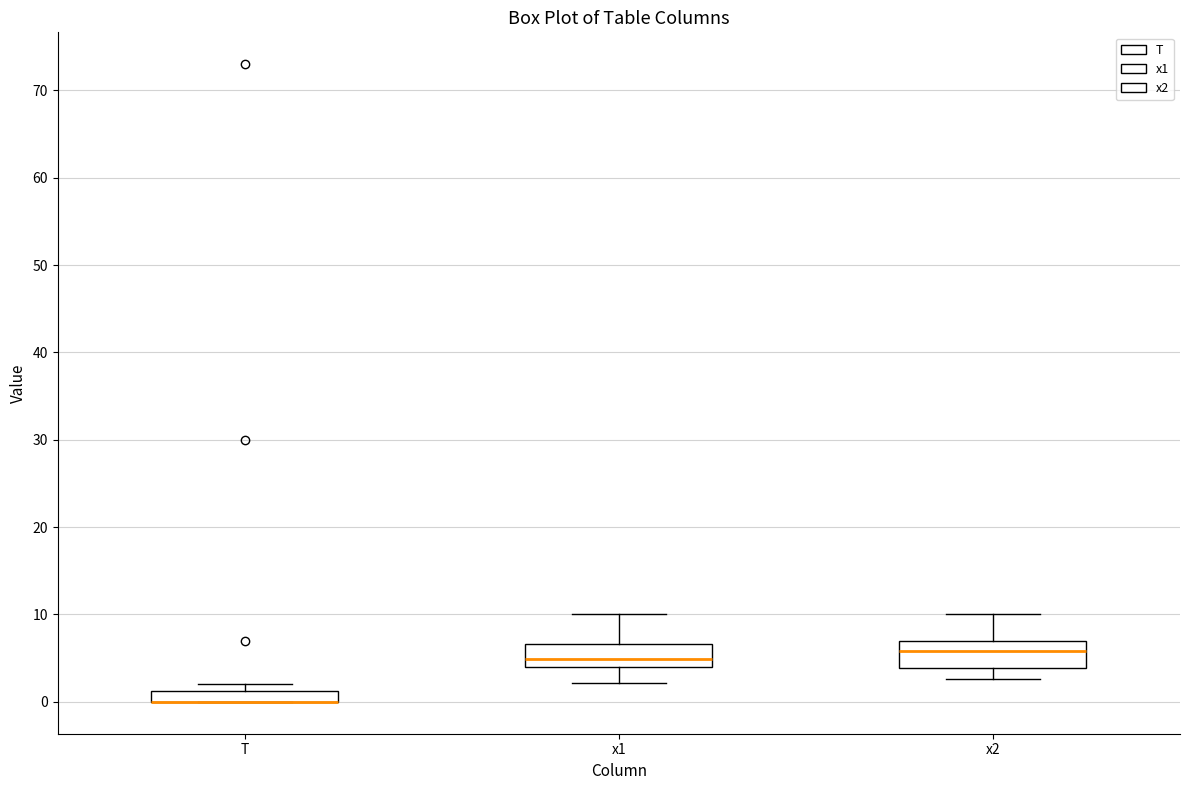

Where is the lower edge of the box for x2 on the y-axis? The values are not printed on the chart, so give them approximately, as read against the axis.

4